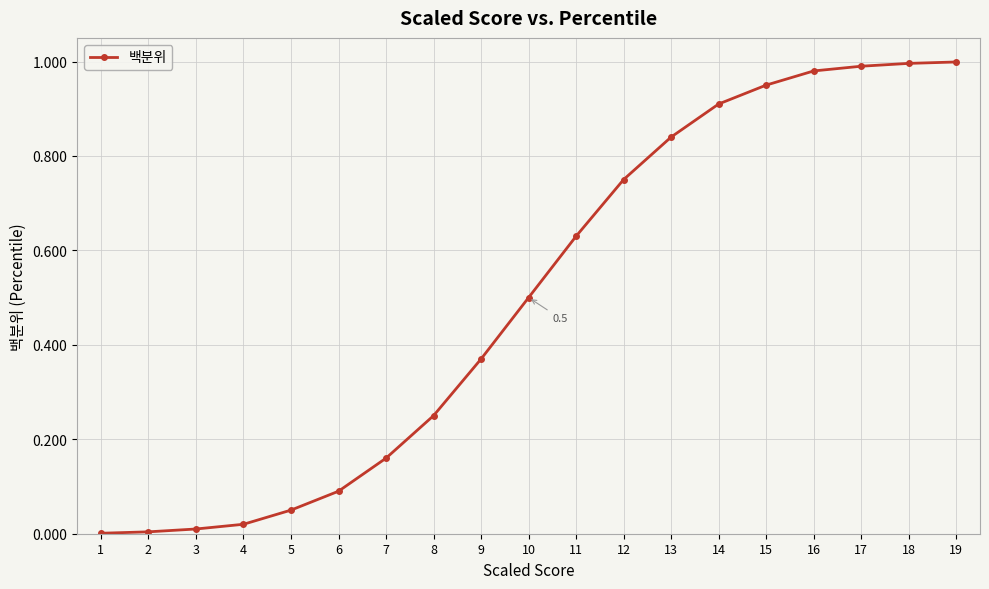

Is it true that the value at 8 is 0.4?

False